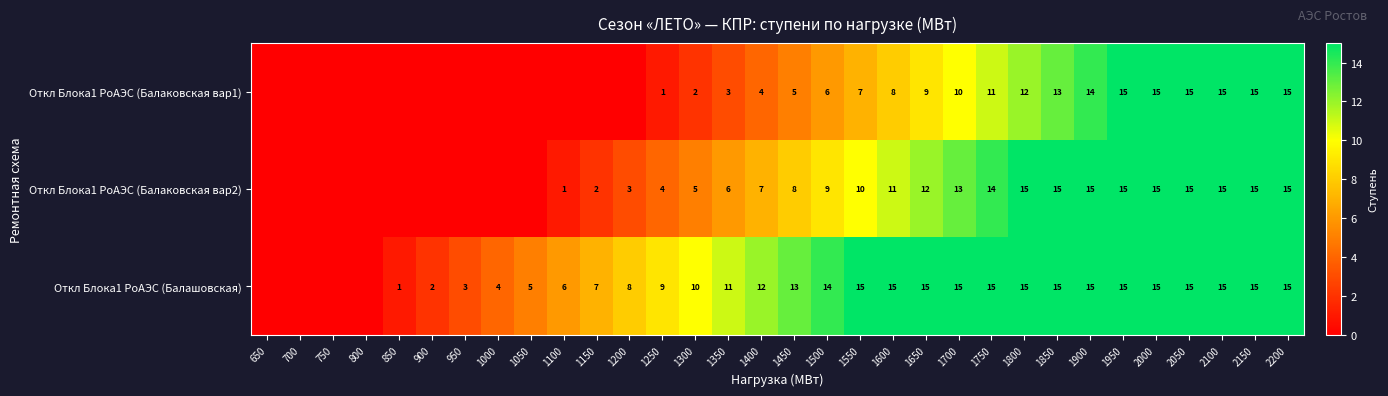

Between 1800 and 650, which is larger?

1800